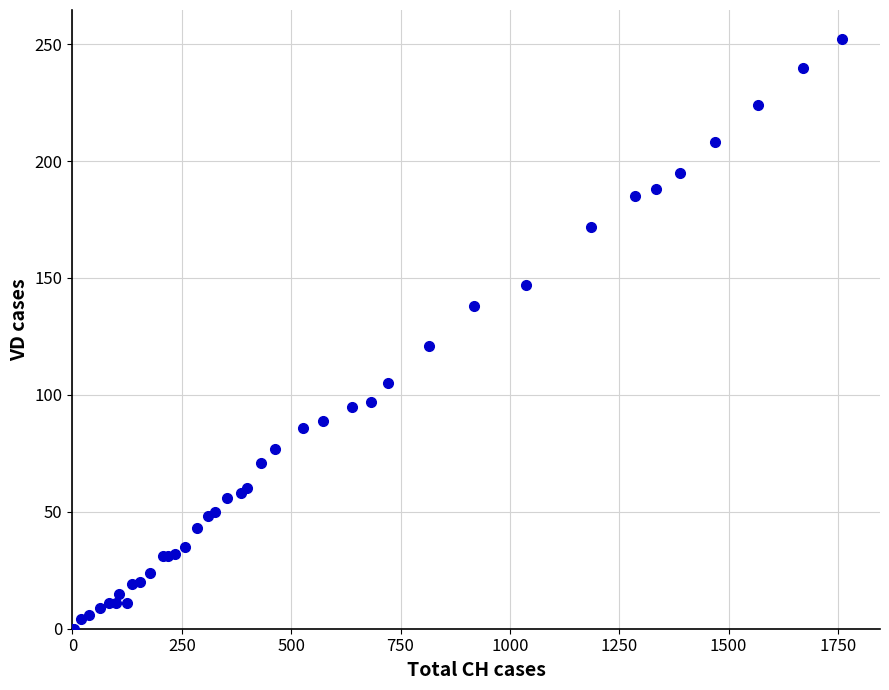

What Y value in the scatter plot is closest to 126?

121